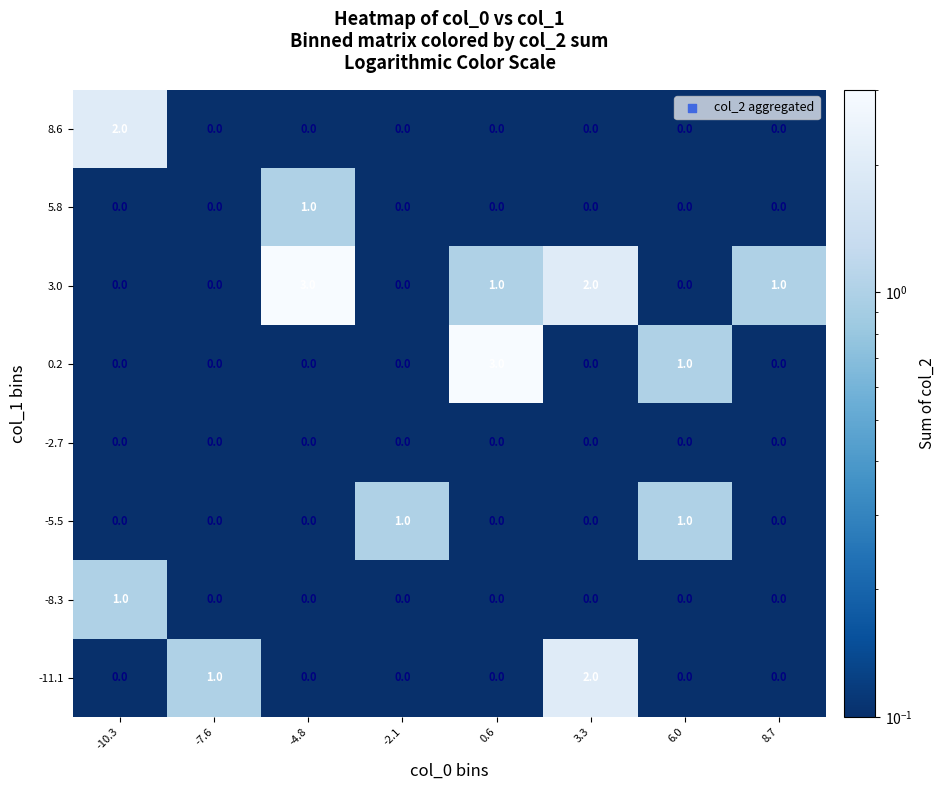

Which series changed the most between 0.6 and 8.7?

0.2